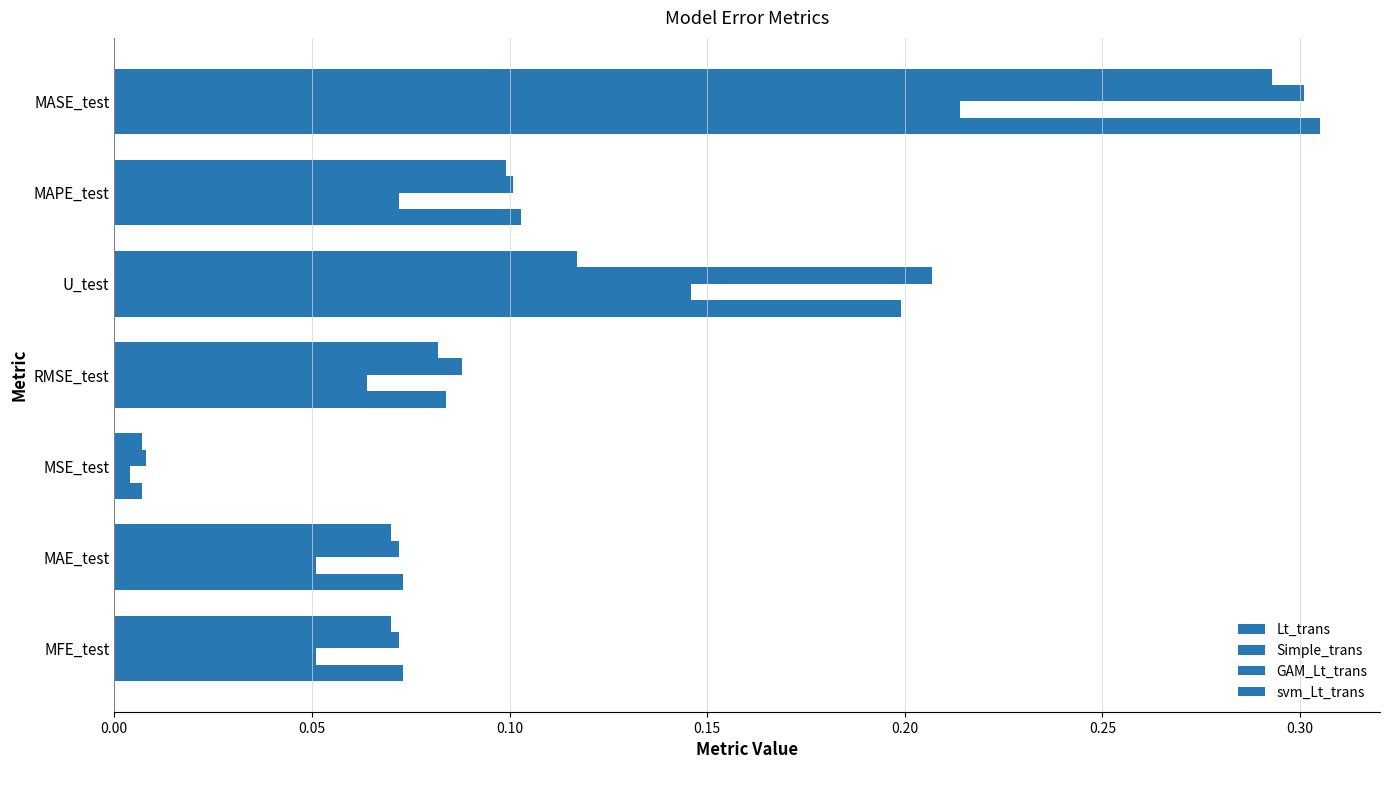

Rank the series by their maximum value, from highest to lowest.

Lt_trans, GAM_Lt_trans, svm_Lt_trans, Simple_trans